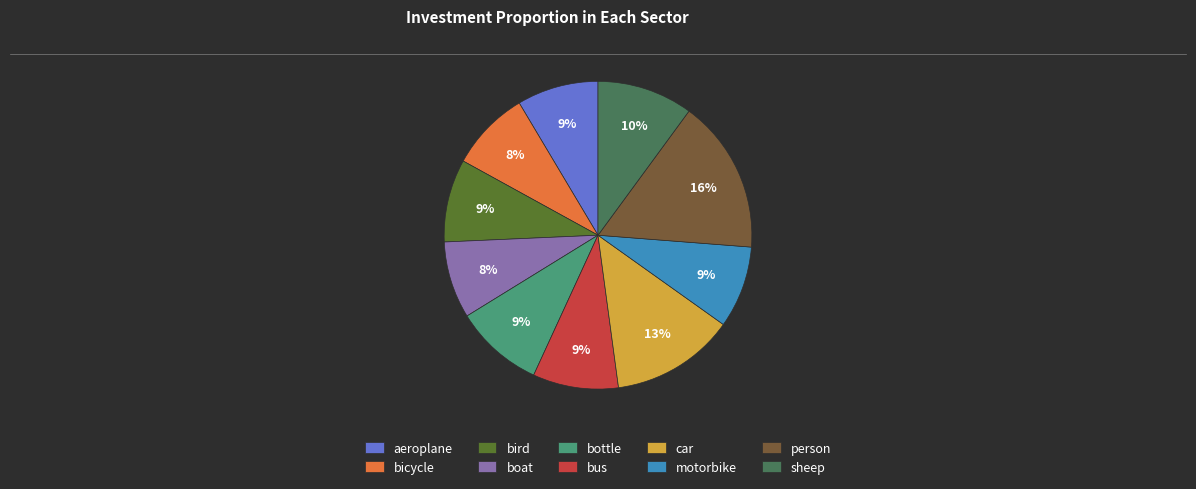

Which category has the biggest portion of the pie?

person